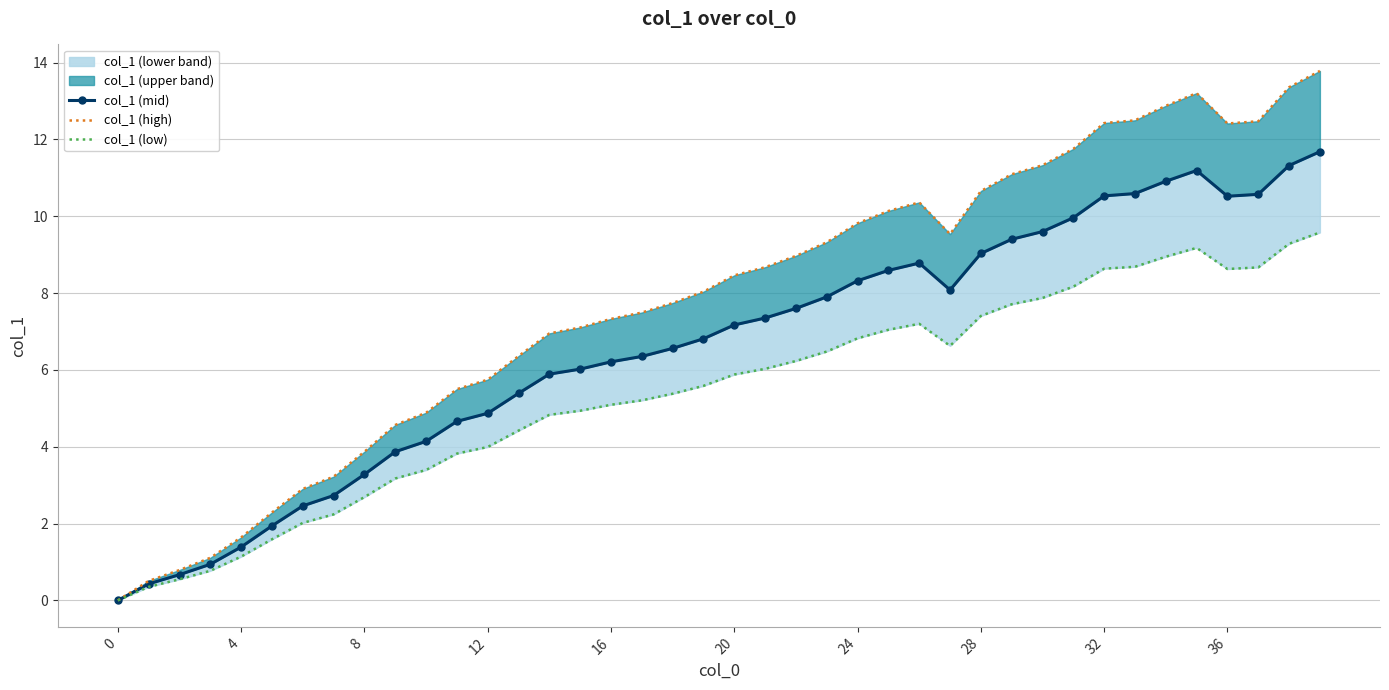

What is the difference between the maximum and minimum values in the col_1 (low) series?

9.6